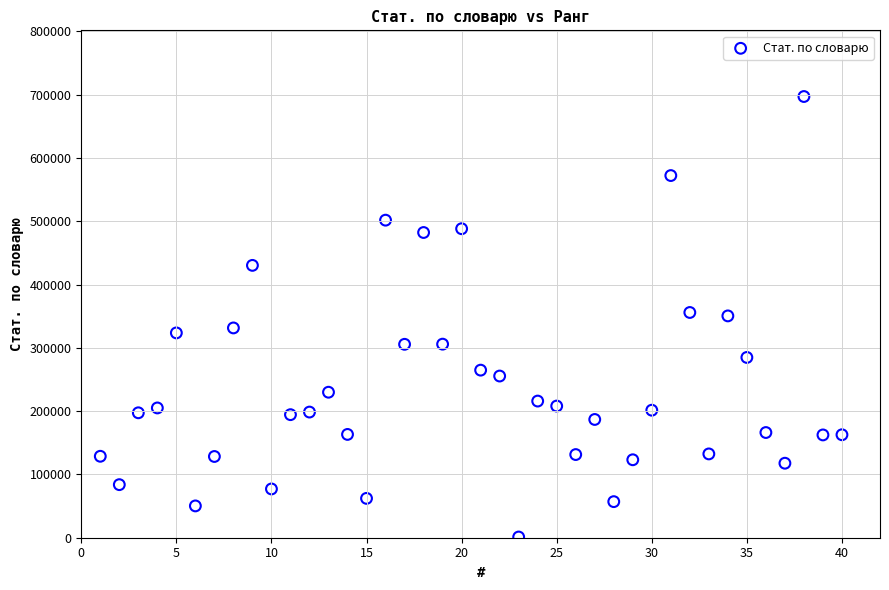

What is the range of Y values (max minus min)?

696074